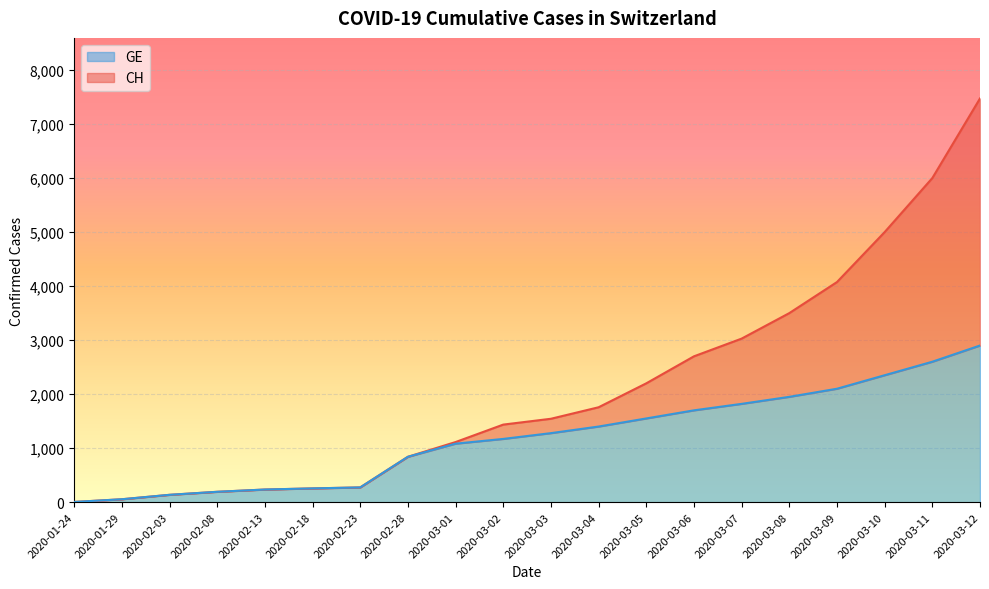

What are all the series names shown in the legend?

GE, CH